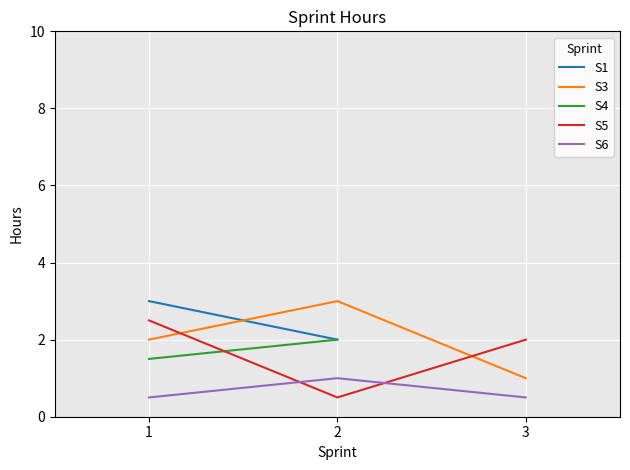

Which category has the highest value in the S5 series?

1